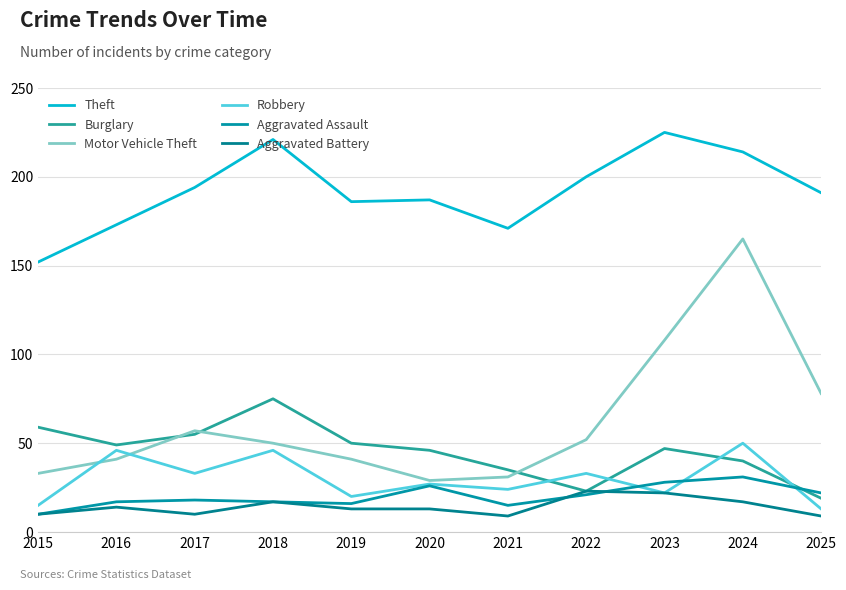

How many lines are shown in the chart?

6